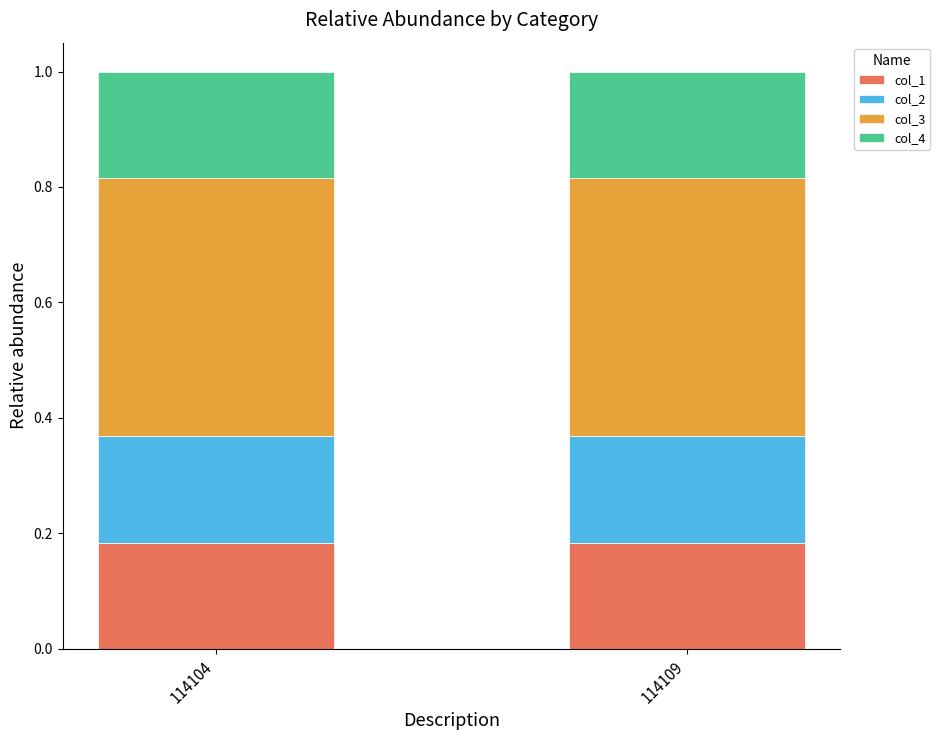

Are the bars horizontal?

No